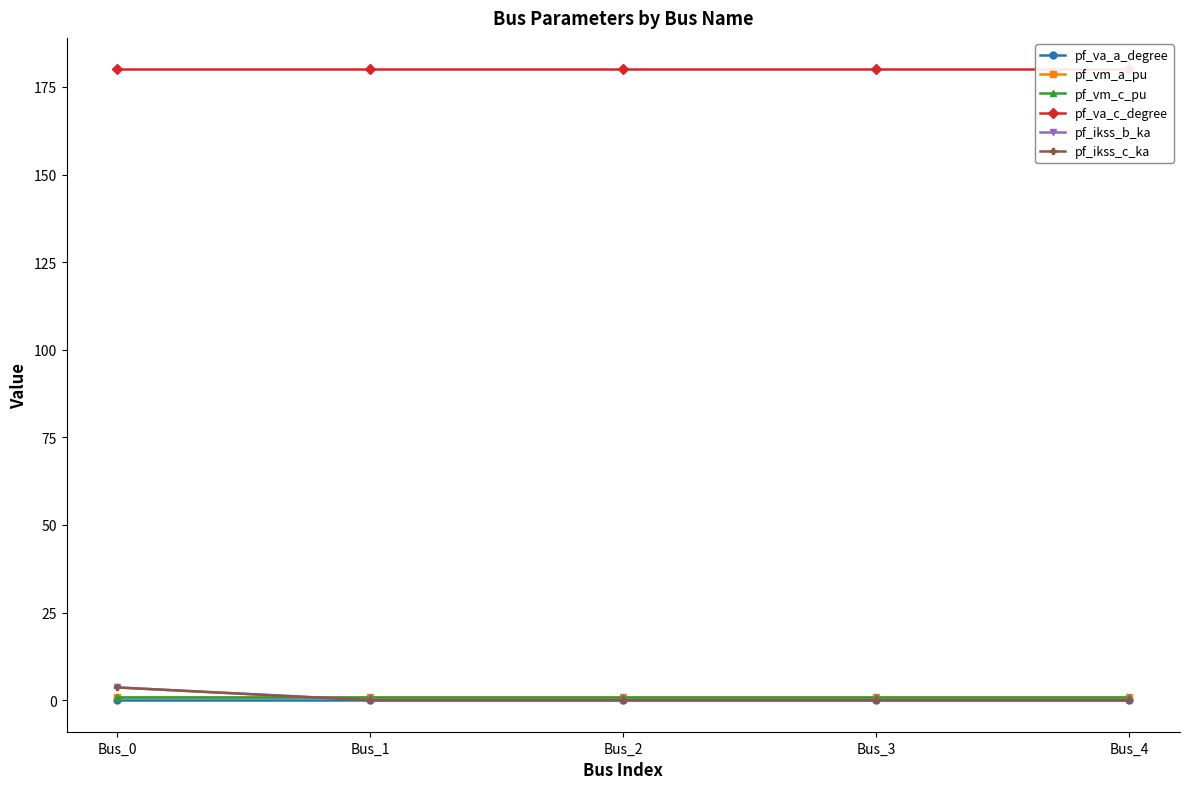

Is the value of pf_vm_a_pu at Bus_2 greater than the value of pf_va_c_degree at Bus_4?

No